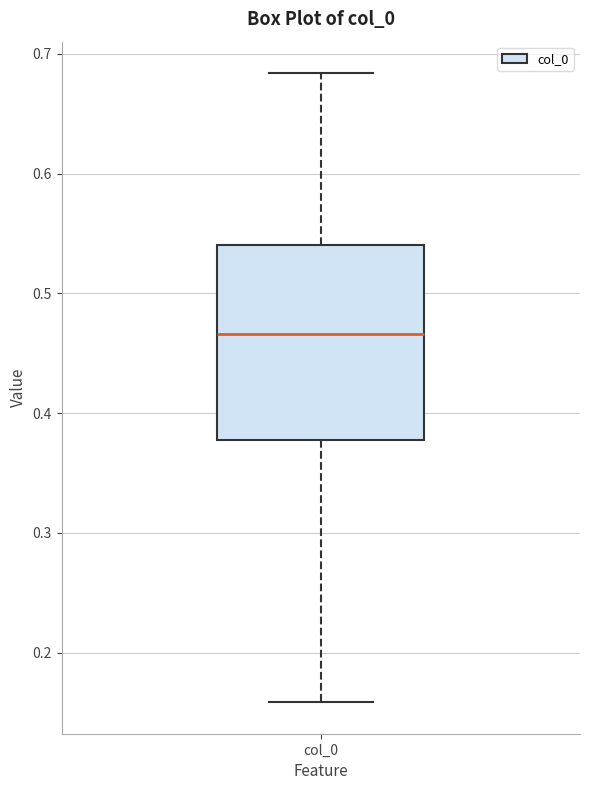

Where is the lower edge of the box for col_0 on the y-axis? The values are not printed on the chart, so give them approximately, as read against the axis.

0.38